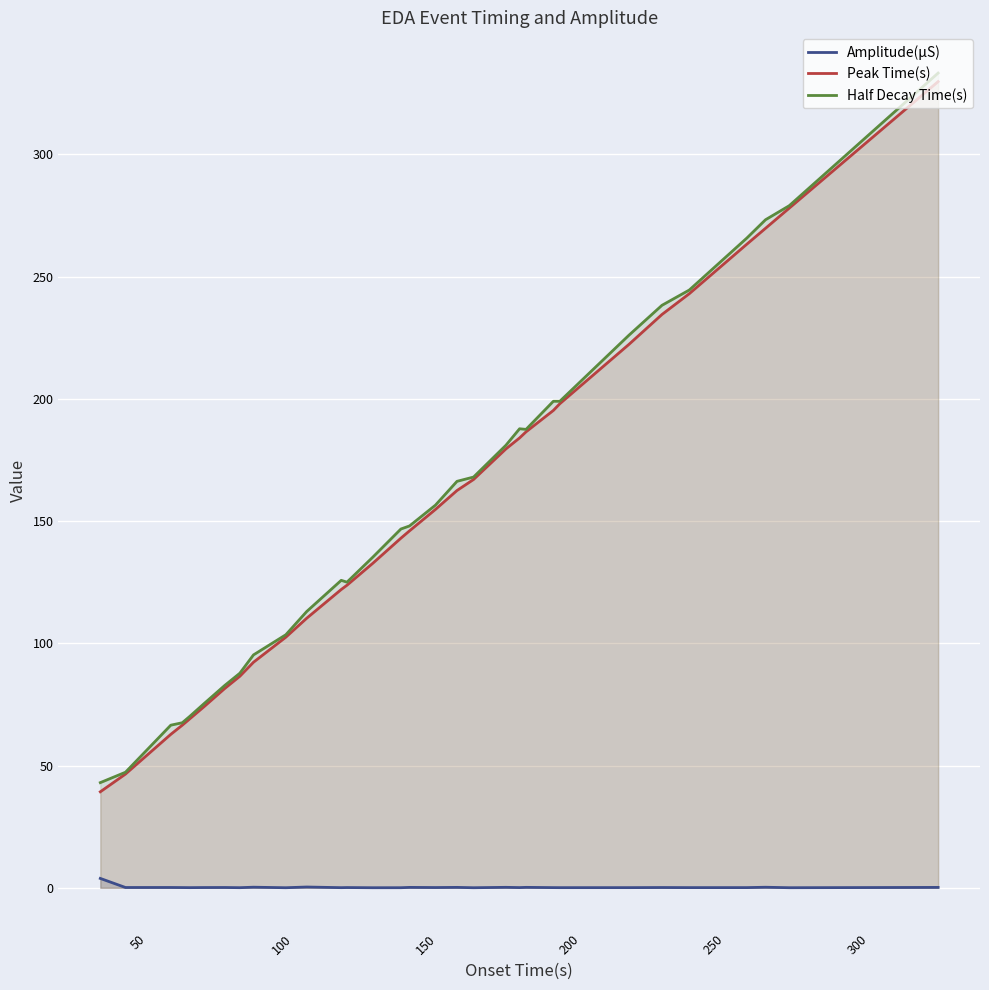

At how many categories does at least one series exceed 317?

1